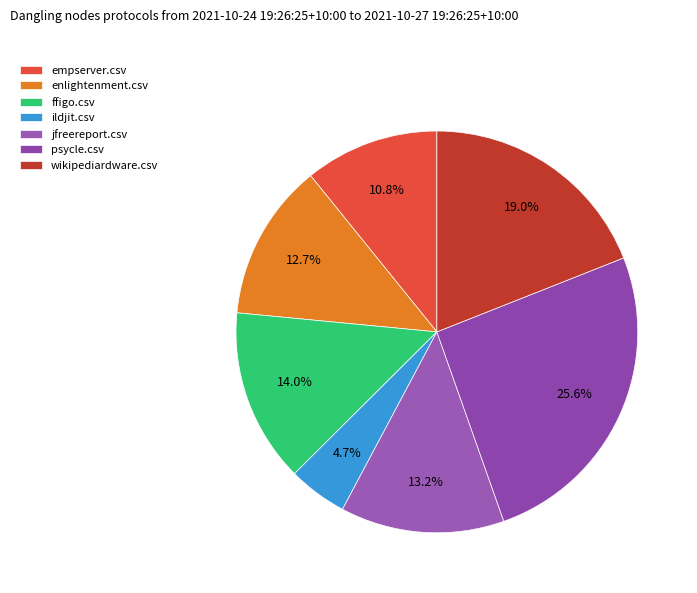

Between wikipediardware.csv and jfreereport.csv, which is larger?

wikipediardware.csv